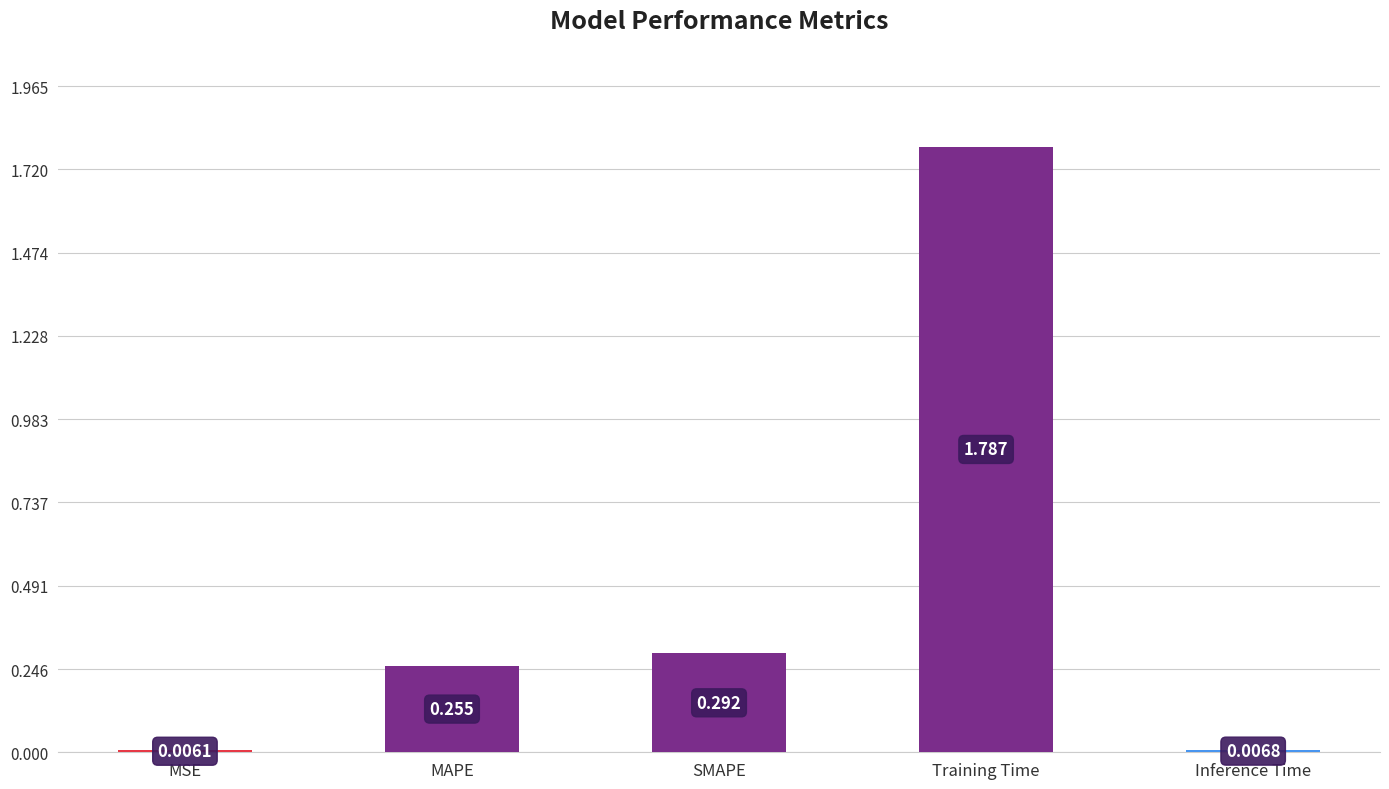

Which category has the highest value across all series?

Training Time